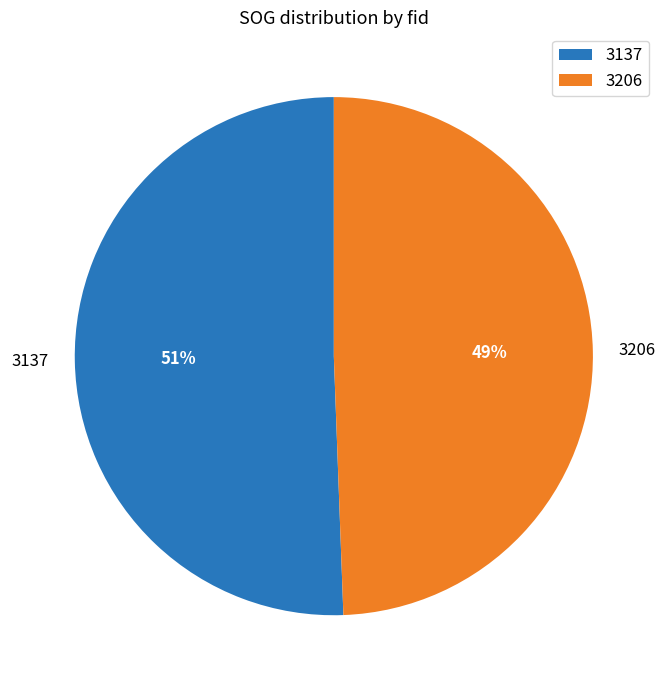

What is the largest slice in the pie chart?

3137